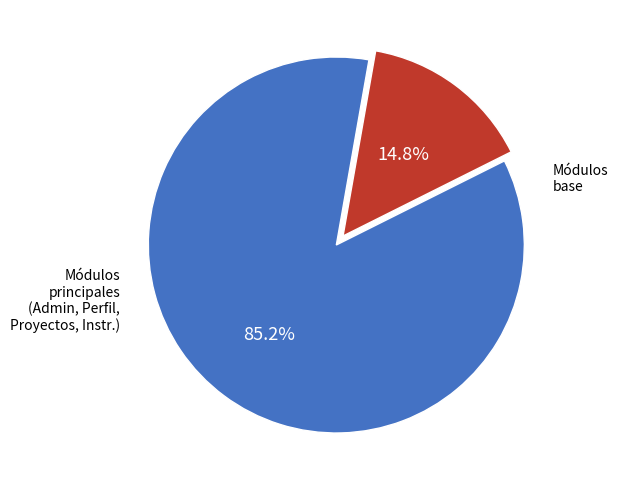

How many segments does this pie chart have?

2